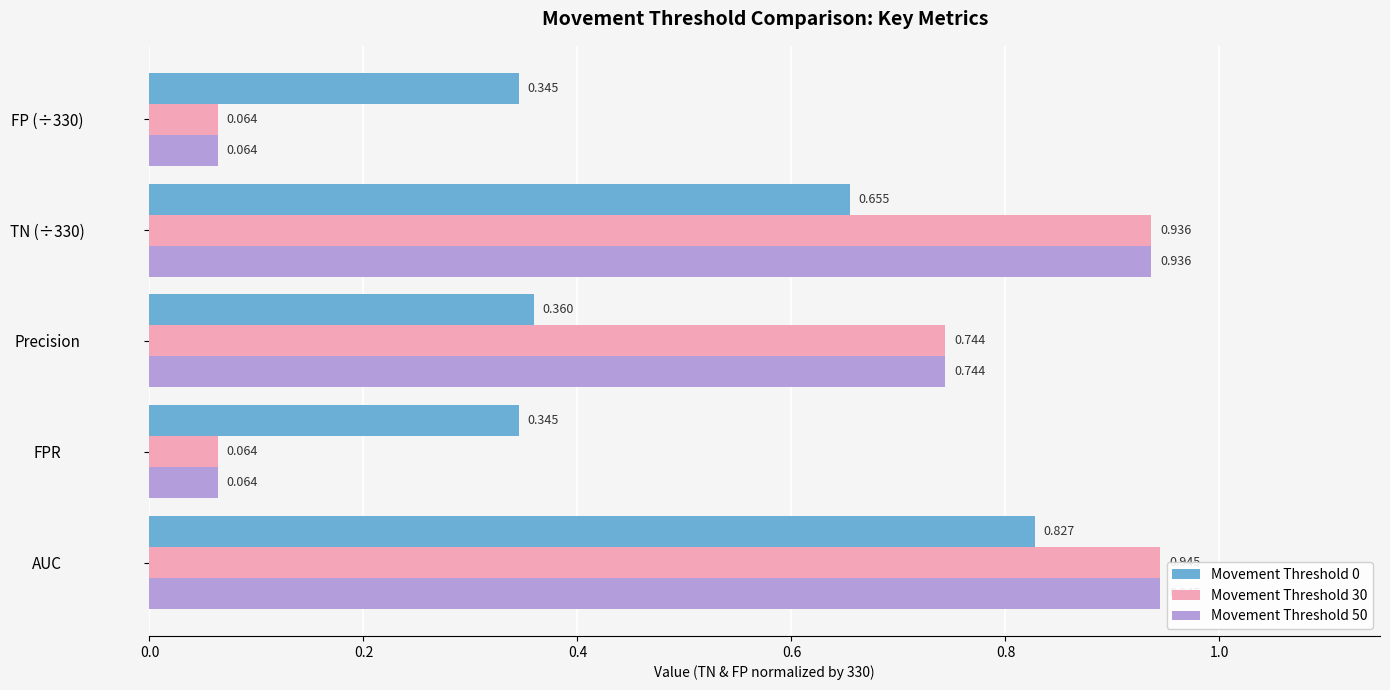

At which category is the sum across all series the highest?

AUC